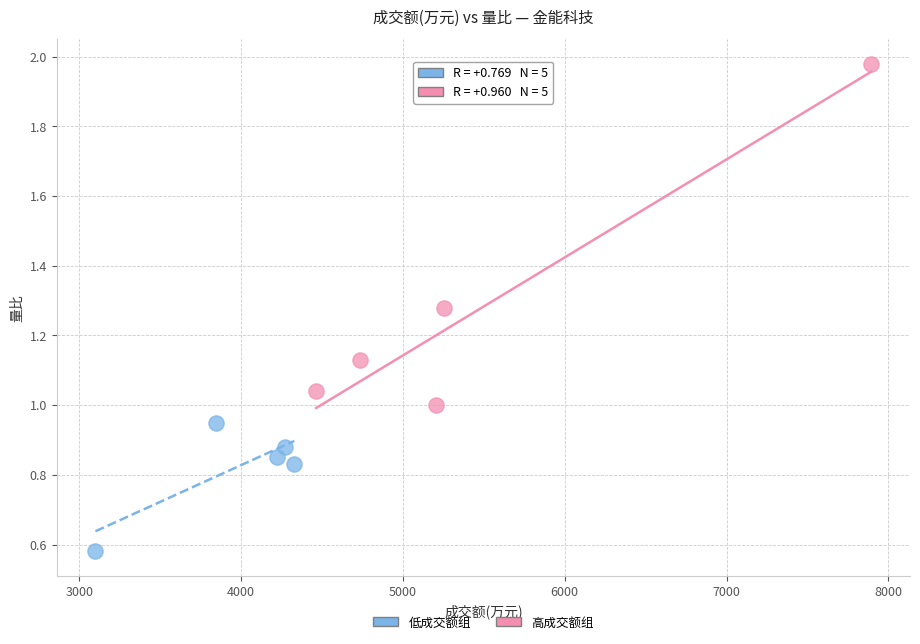

Which series contains the highest Y value?

高成交额组